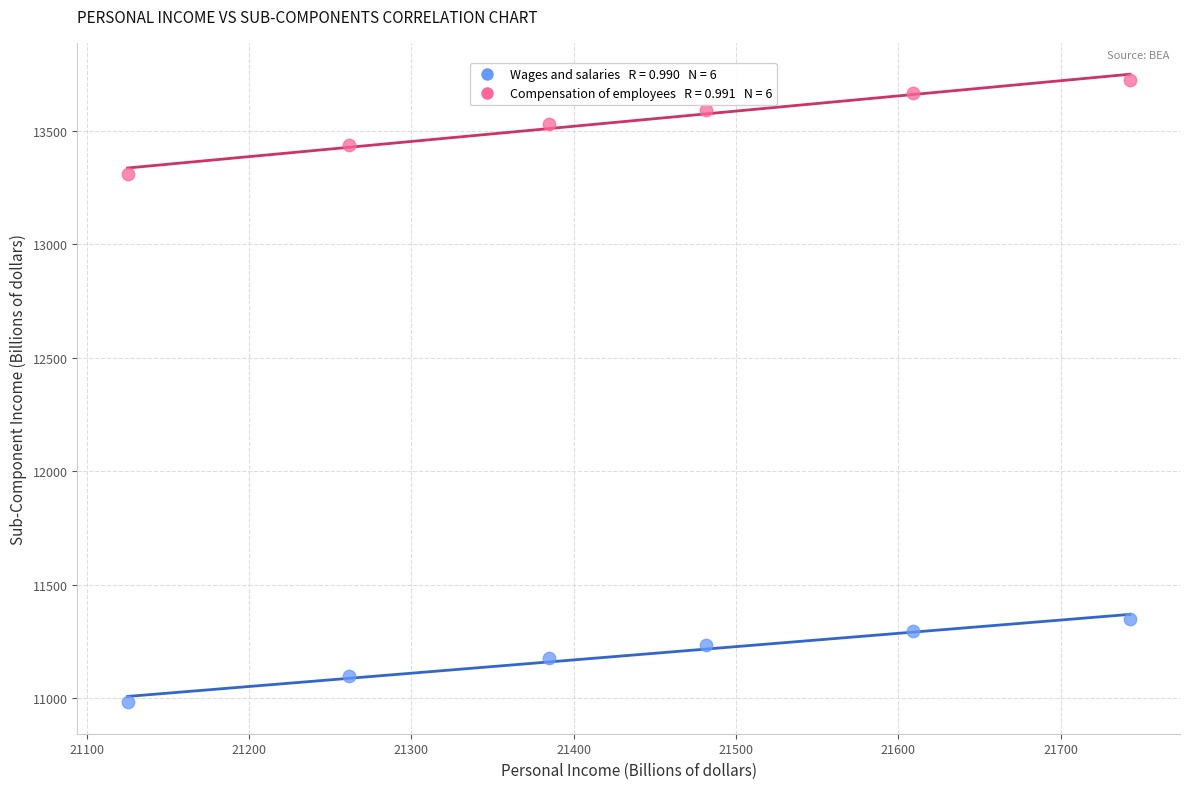

Across all series, what Y value is closest to 12353?

13308.4